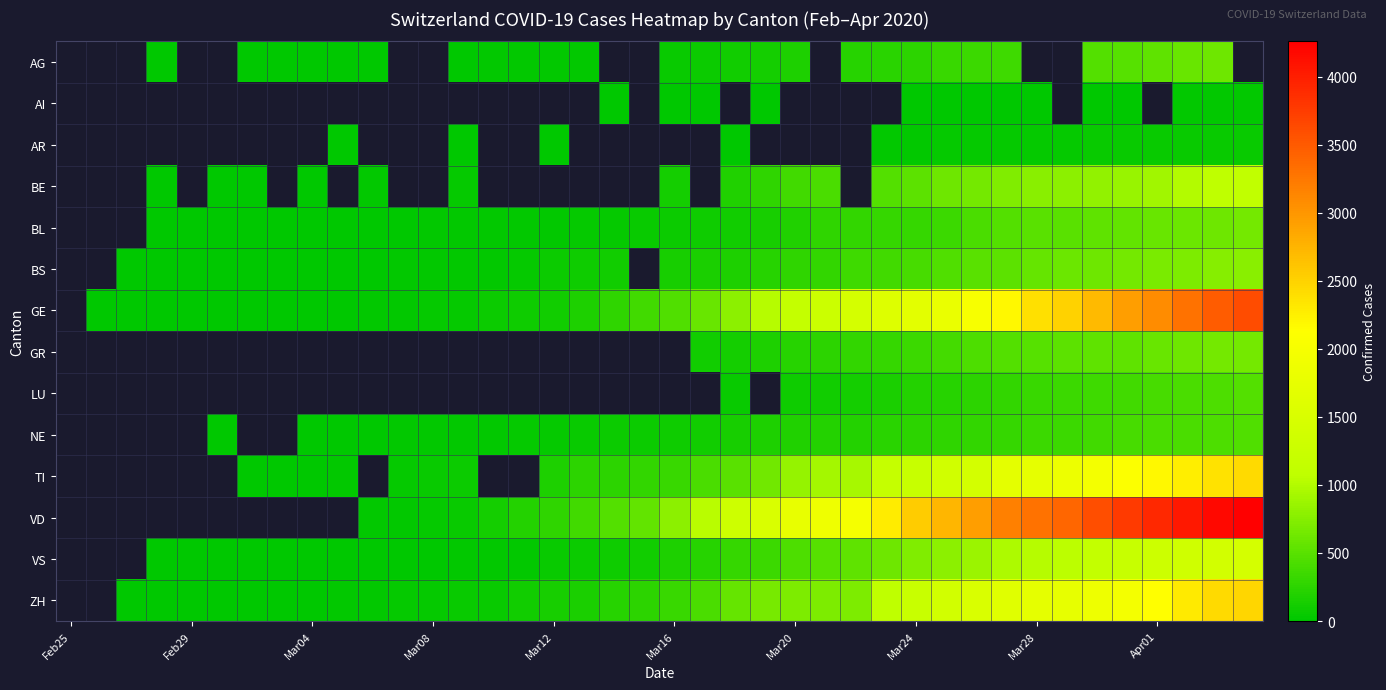

What is the minimum value shown in the chart?

1.0